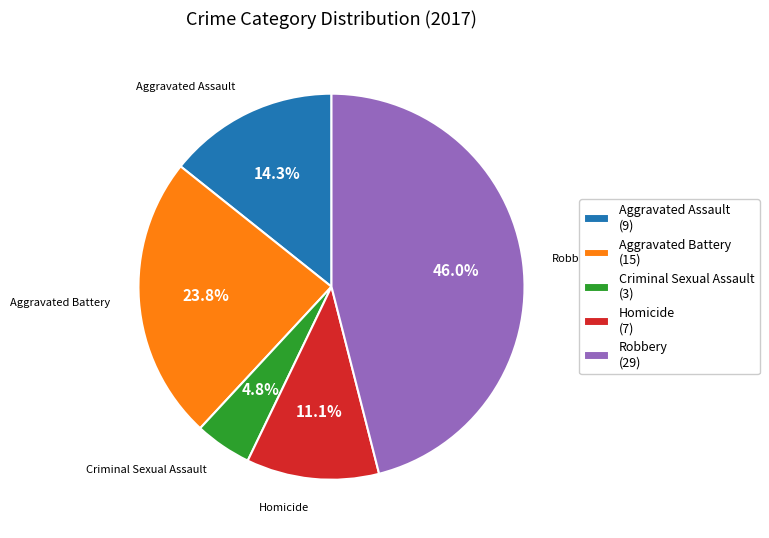

The Robbery slice represents 35% of the pie. True or false?

False